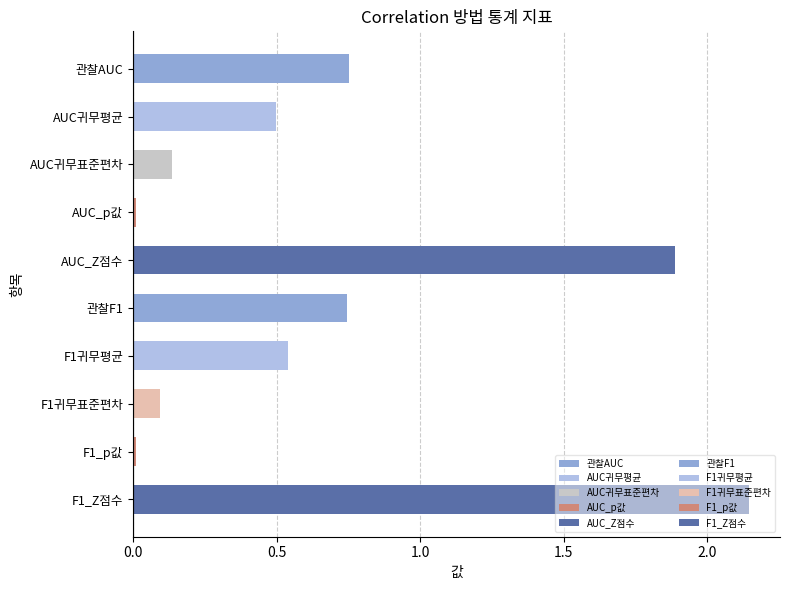

The chart shows a value of 0.5 at AUC귀무평균. True or false?

True